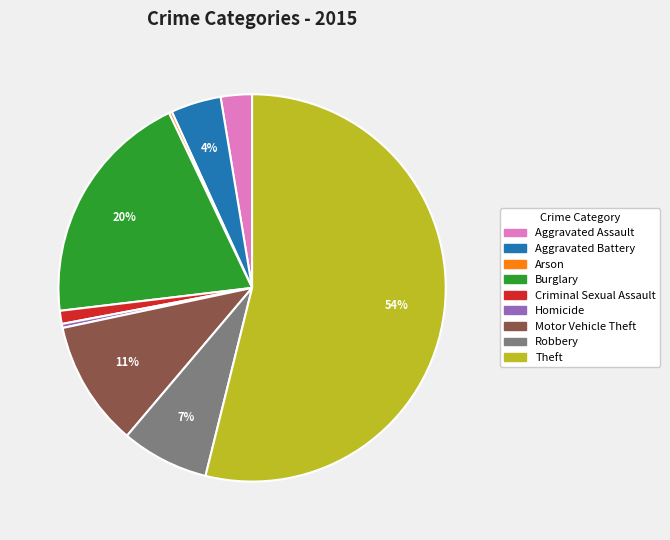

Do Homicide and Burglary together represent more than half of the pie?

No